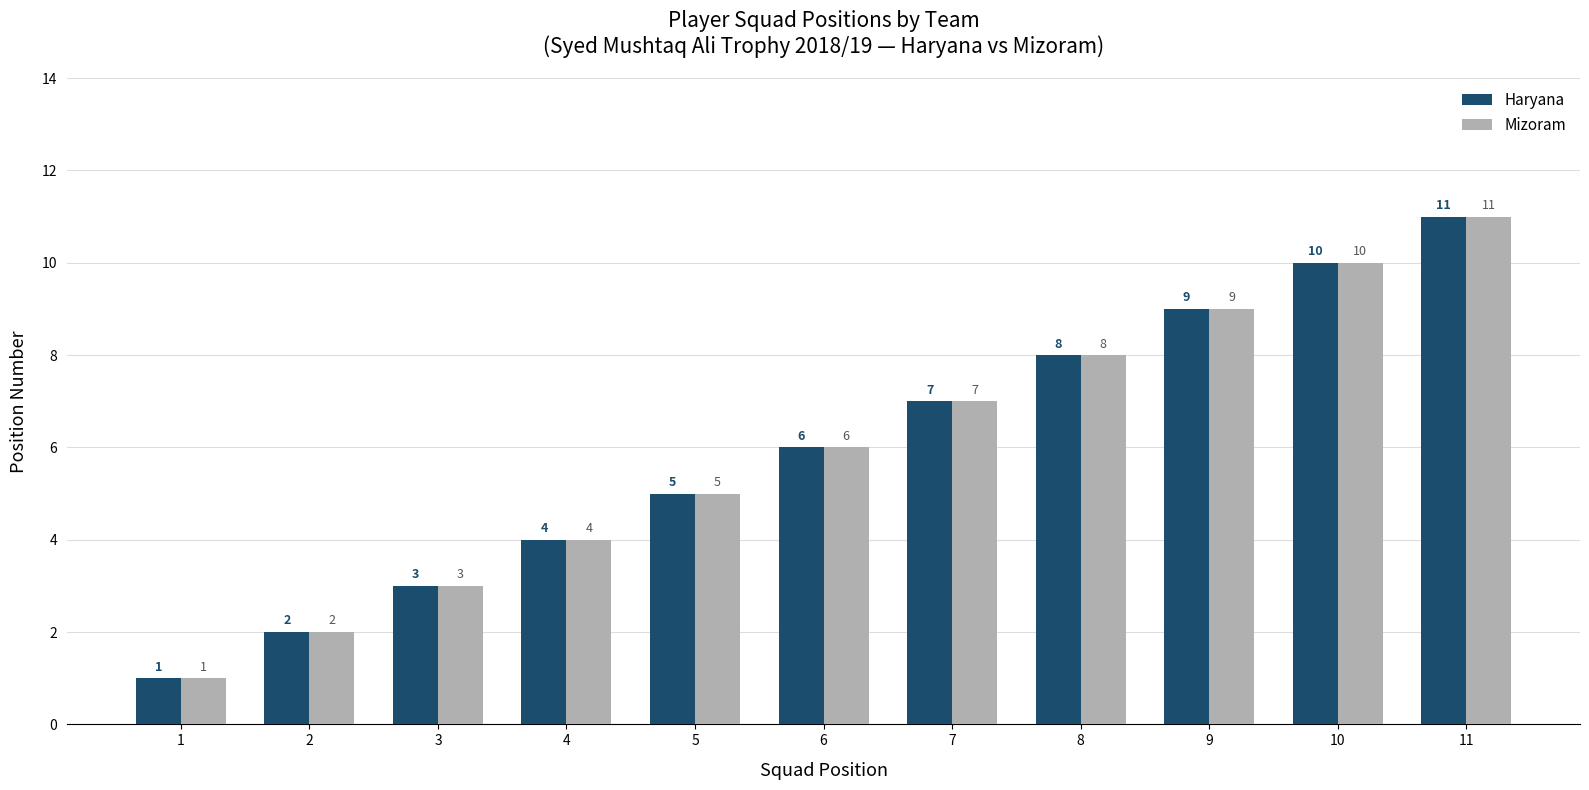

What is the maximum value shown in the chart?

11